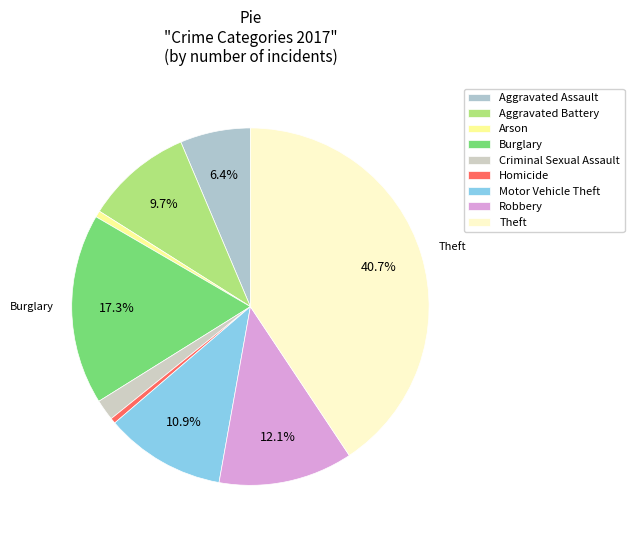

Which slice is the smallest?

Homicide